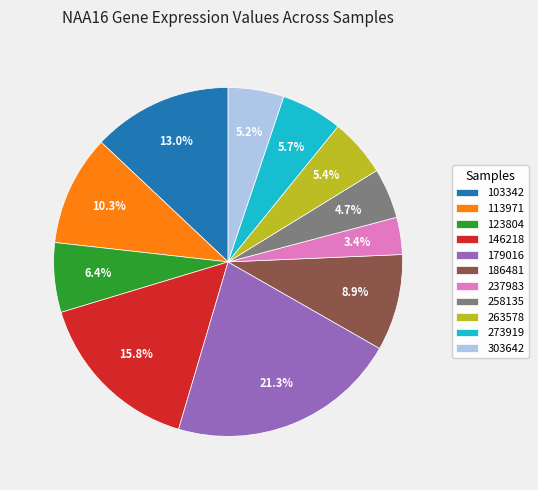

True or false: 179016 accounts for 27% of the total.

False